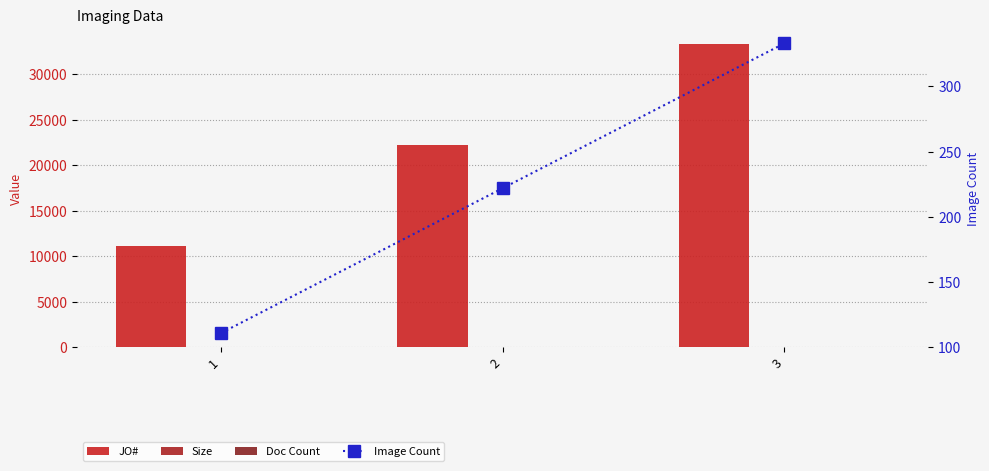

At 2, list the series in order from largest to smallest.

JO#, Image Count, Doc Count, Size